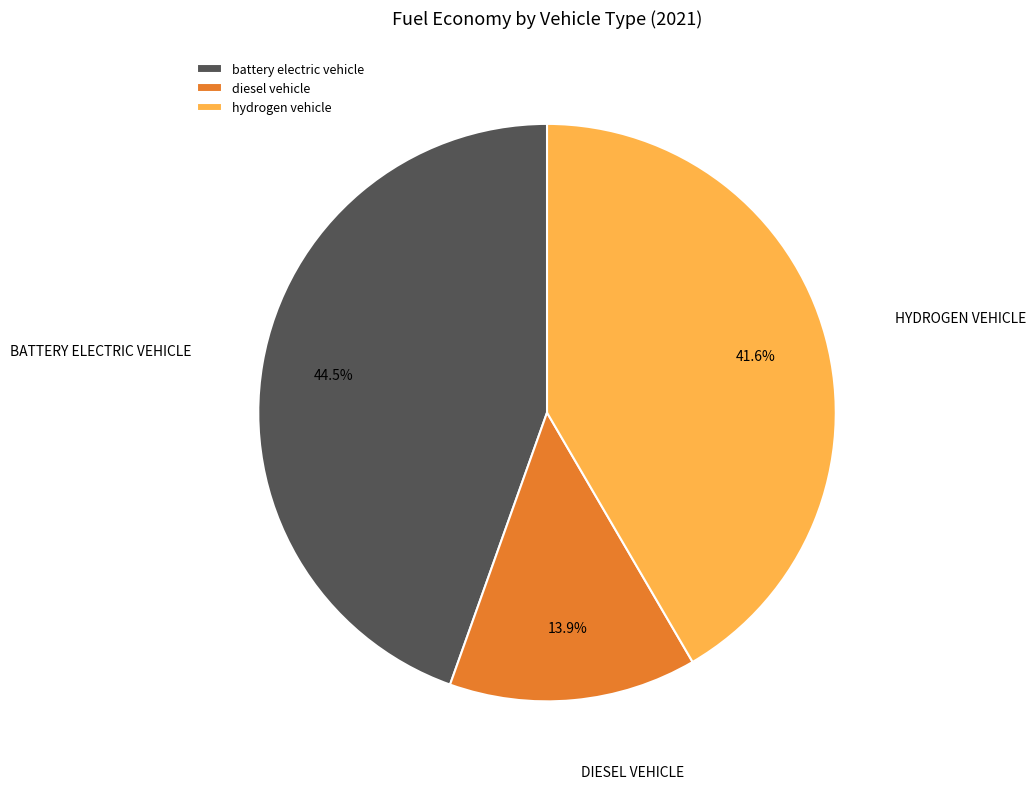

Count the number of slices in the pie.

3